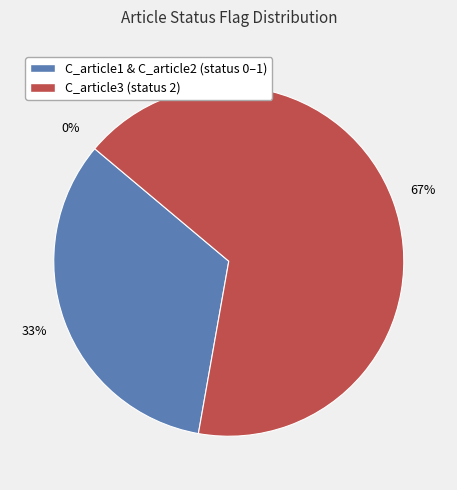

What percentage do C_article2 and C_article3 together represent?

100.0%